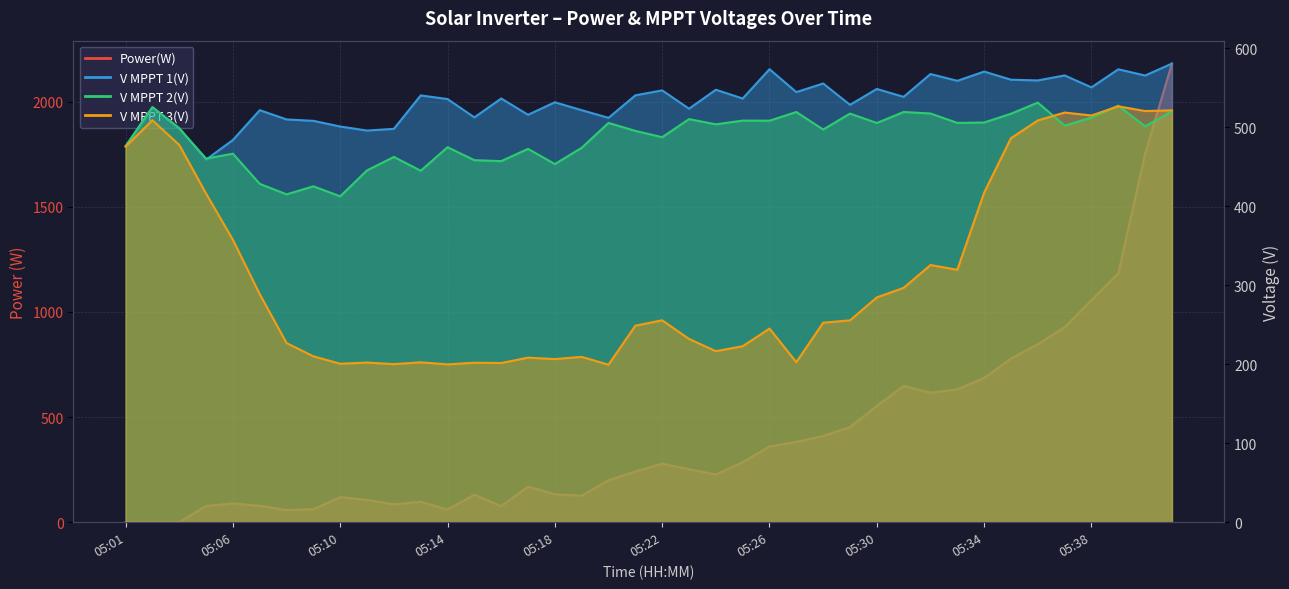

True or false: Power(W) and V MPPT 3(V) intersect in this chart.

True